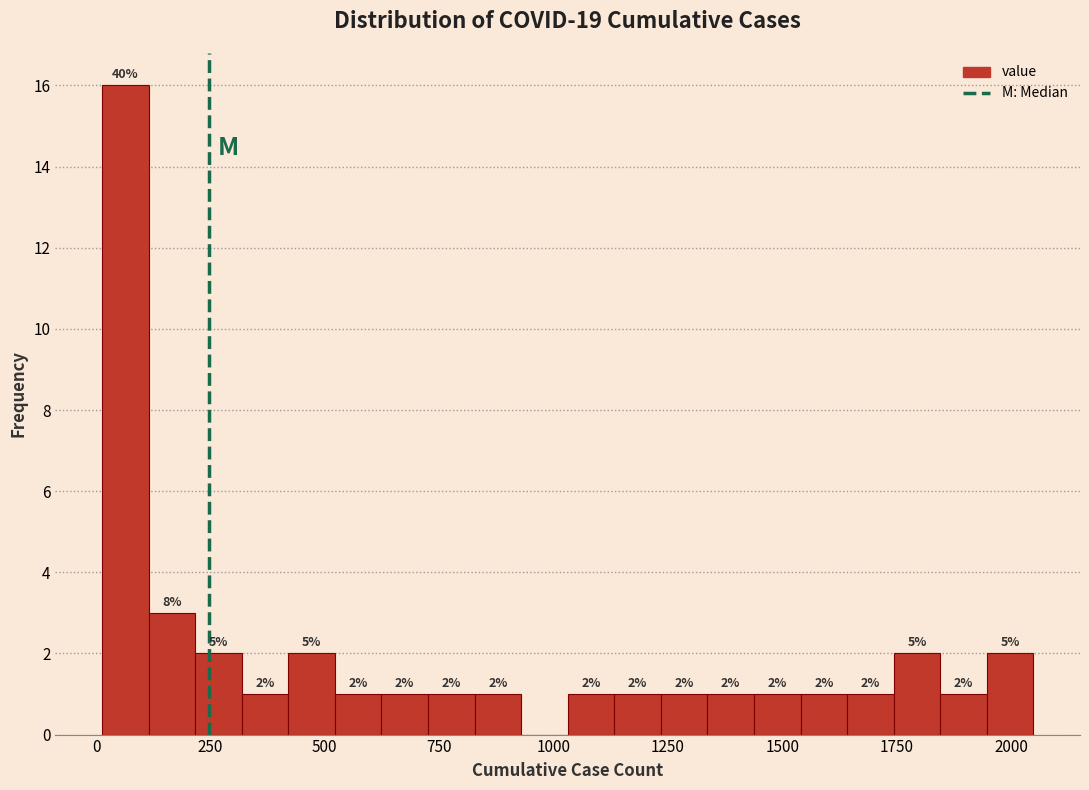

Around what value on the x-axis is the tallest bar? Give the approximate position of its centre, as read against the axis.

50